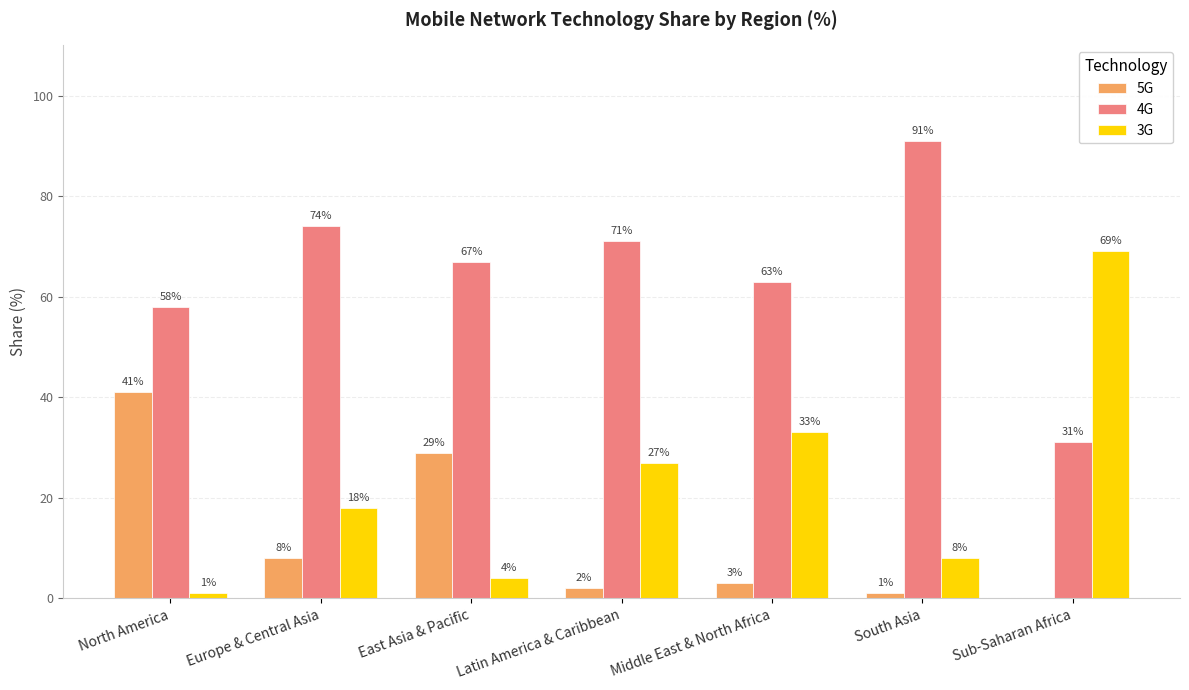

The 5G series shows 29 at East Asia & Pacific. True or false?

True